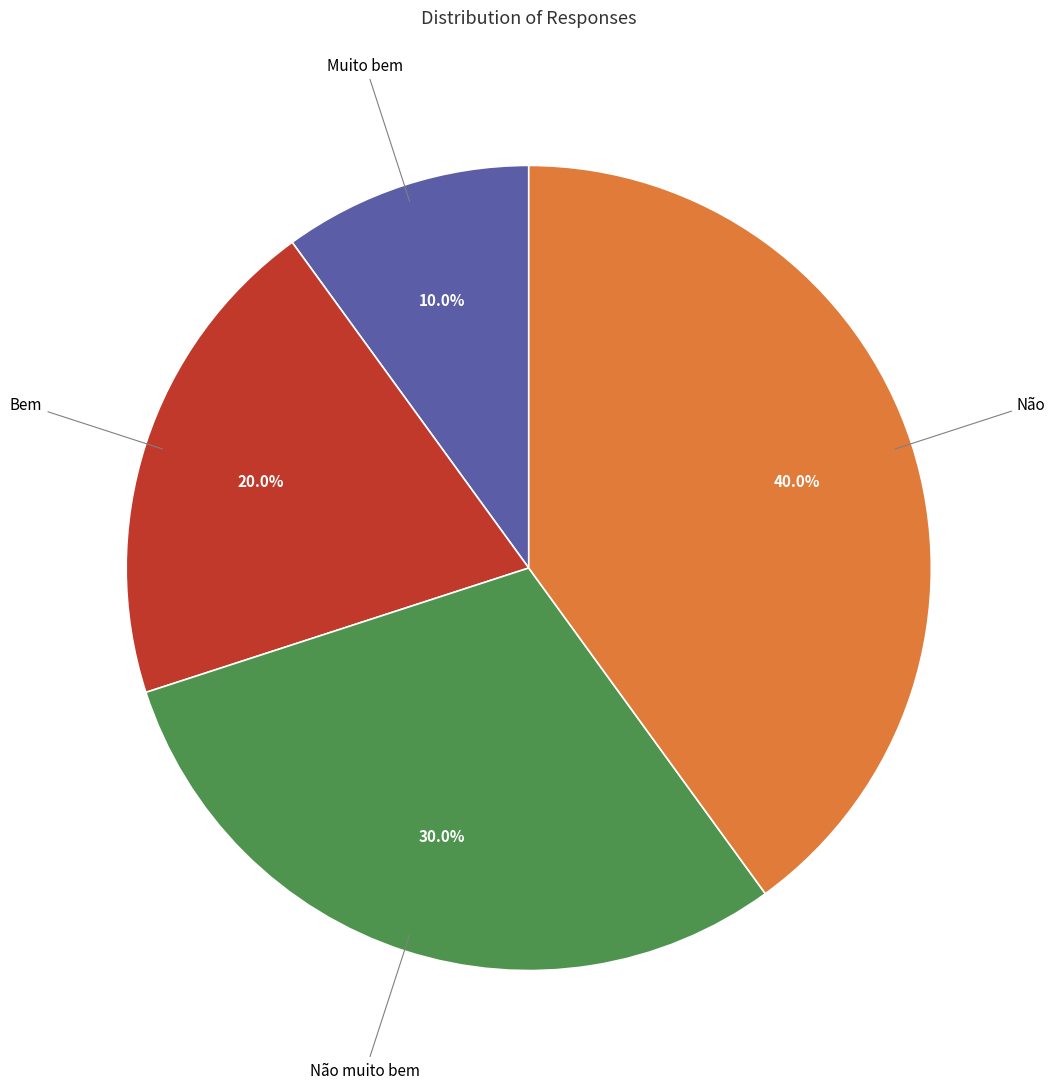

Is there any slice that represents more than half of the pie?

No